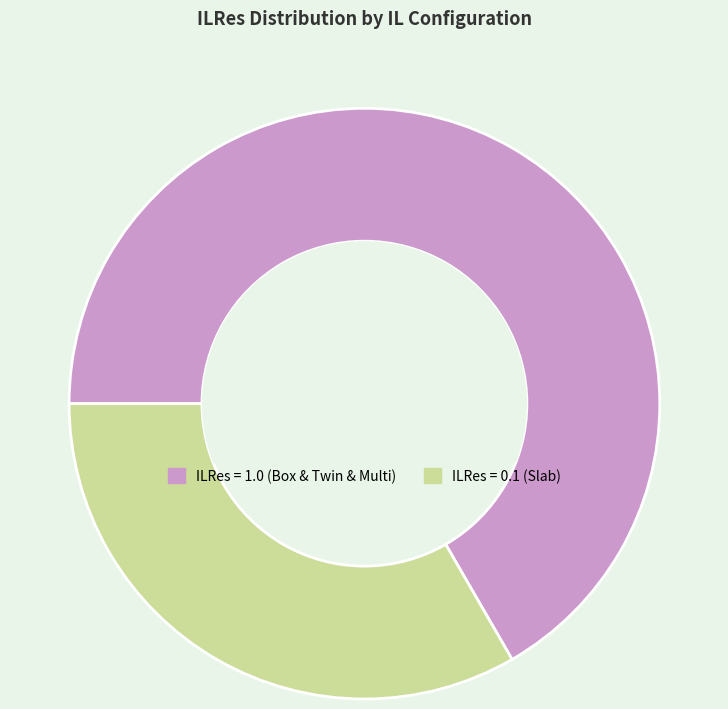

Which category has the smallest portion of the pie?

ILRes = 0.1 (Slab)